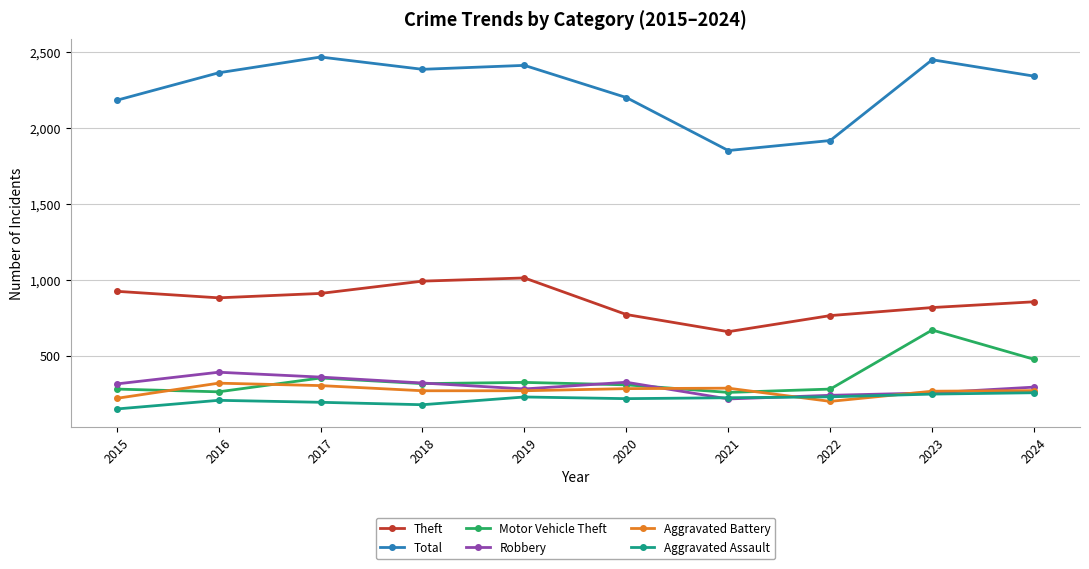

What are all the series names shown in the legend?

Theft, Total, Motor Vehicle Theft, Robbery, Aggravated Battery, Aggravated Assault